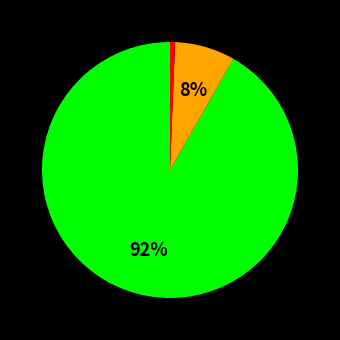

Does any single category account for the majority?

Yes